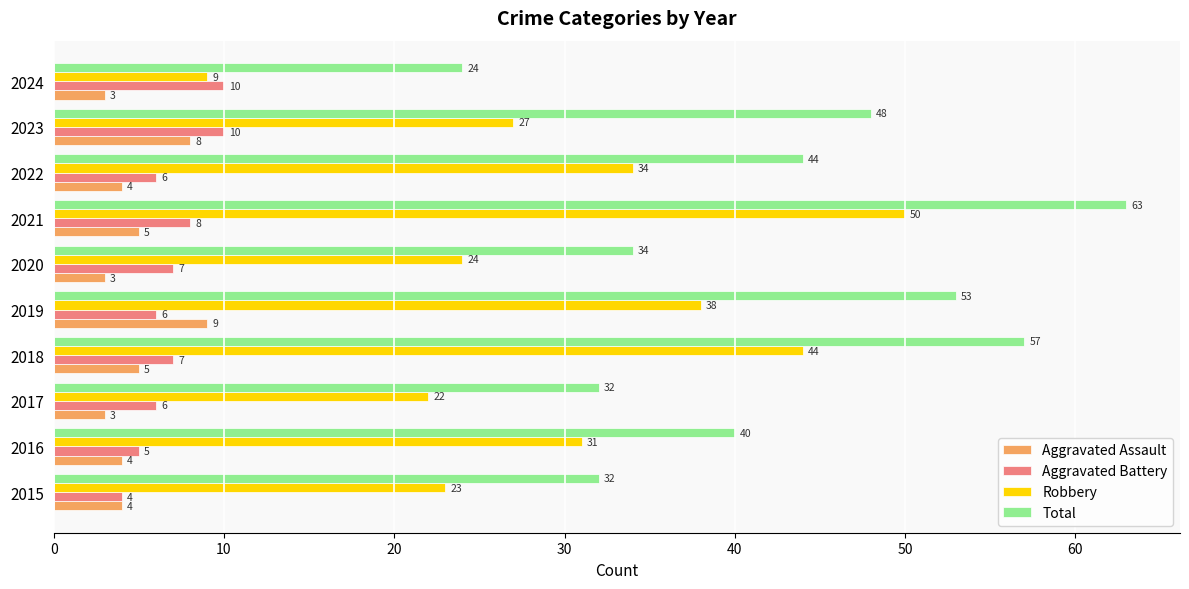

What are all the series names shown in the legend?

Aggravated Assault, Aggravated Battery, Robbery, Total